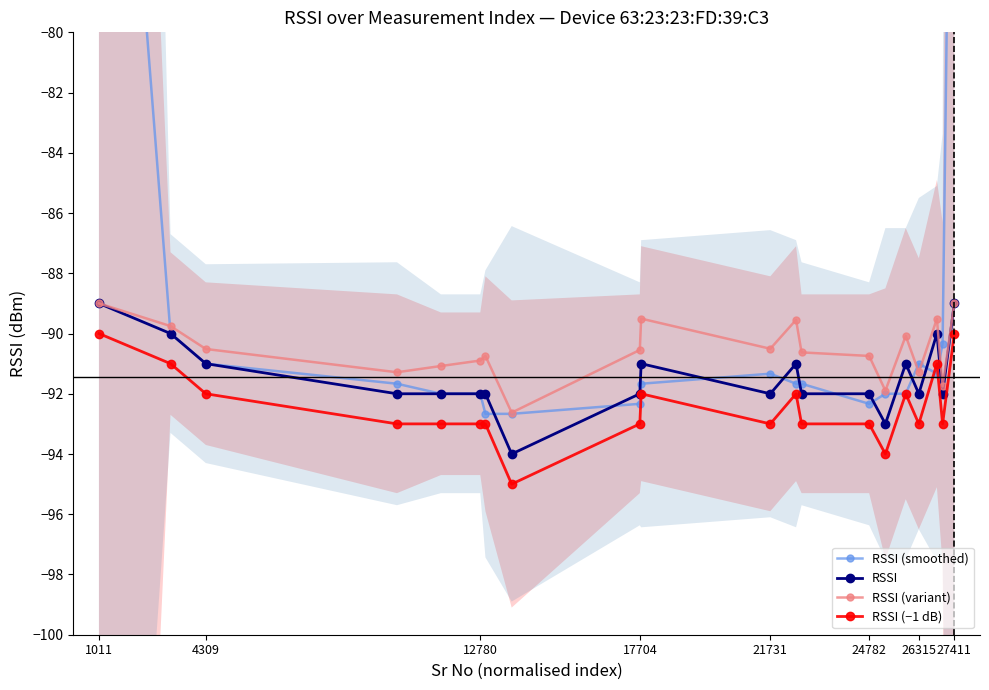

What is the highest value of the RSSI (variant) series?

-89.0